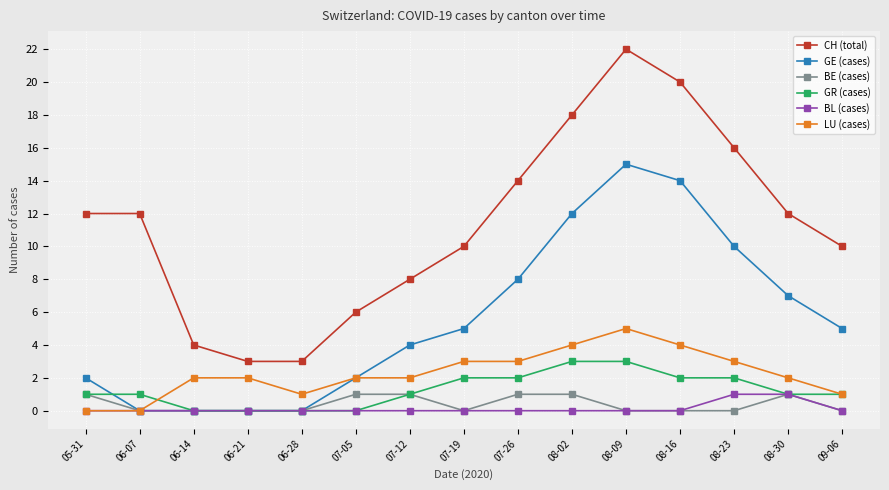

What is the label of the 5th point from the right?

08-09